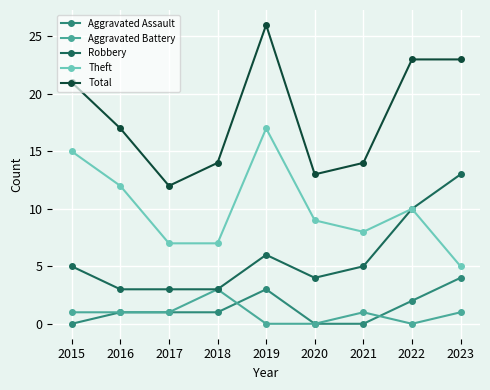

Reading left to right, extract all data points from this chart.

Aggravated Assault: 0	1	1	1	3	0	0	2	4
Aggravated Battery: 1	1	1	3	0	0	1	0	1
Robbery: 5	3	3	3	6	4	5	10	13
Theft: 15	12	7	7	17	9	8	10	5
Total: 21	17	12	14	26	13	14	23	23